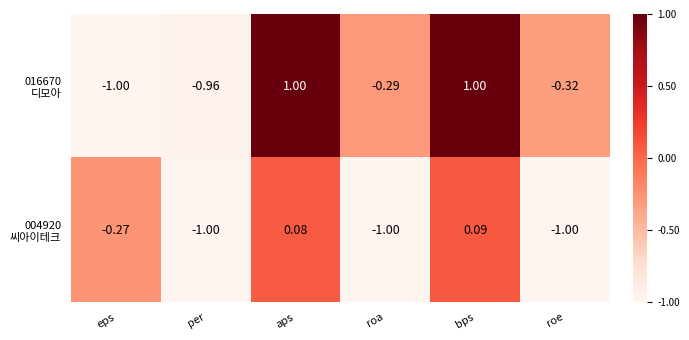

At which category is the sum across all series the highest?

bps